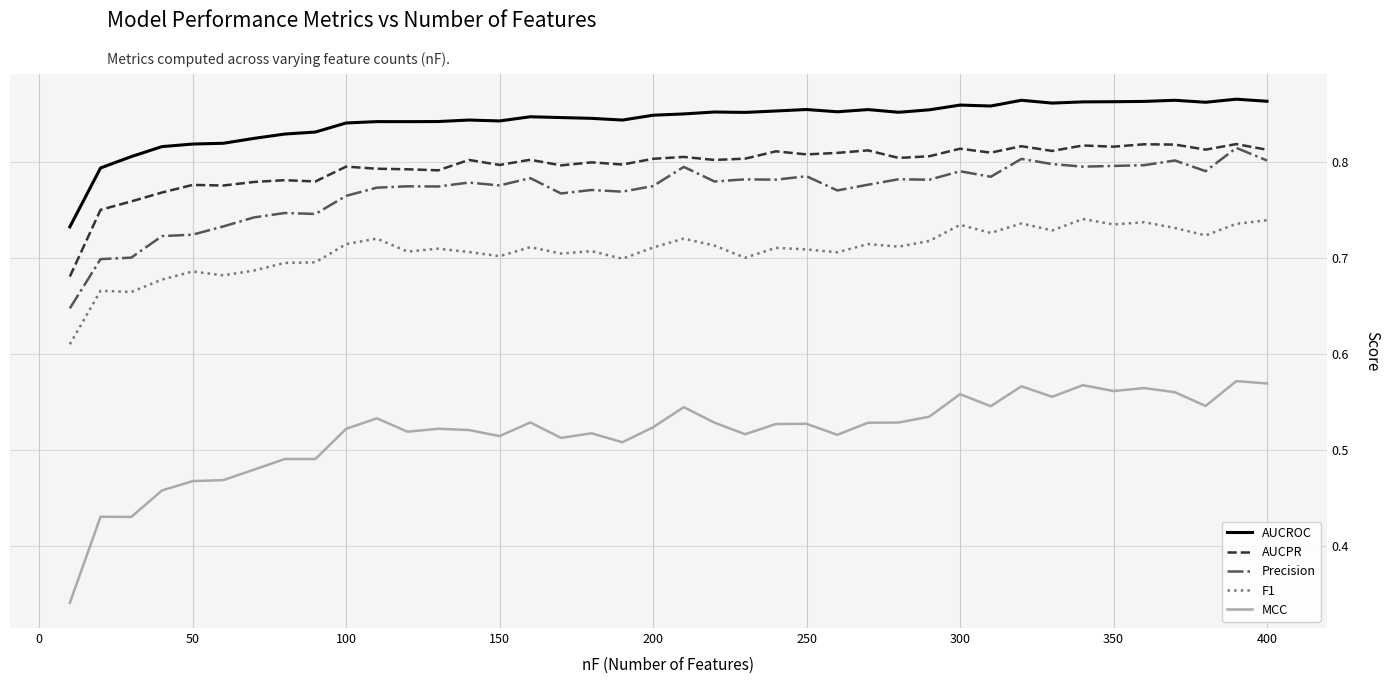

True or false: MCC and AUCPR intersect in this chart.

False